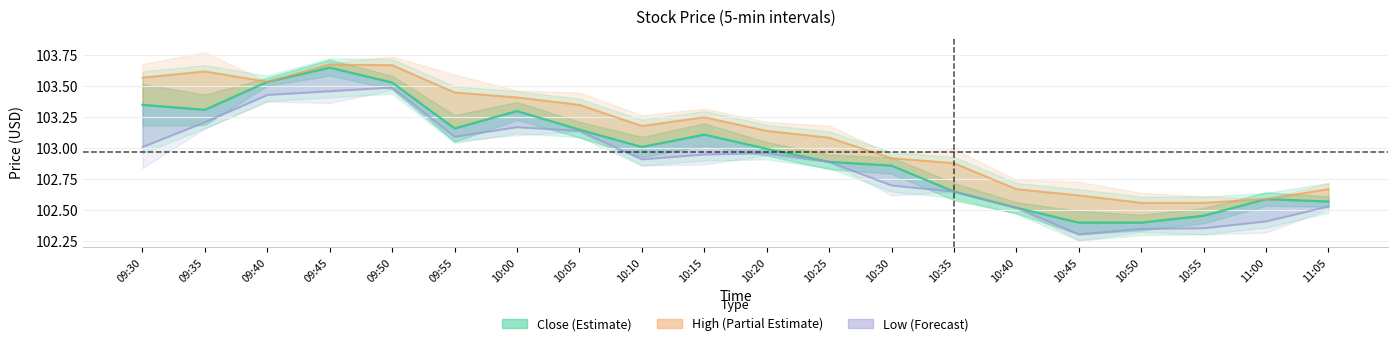

What is the sum of all High (Partial Estimate) values?

2062.4